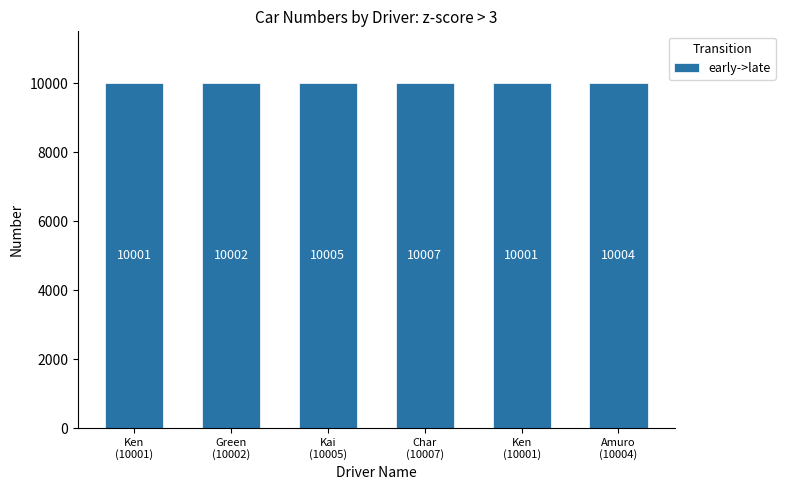

Which has a higher value, Char
(10007) or Ken
(10001)?

Char
(10007)